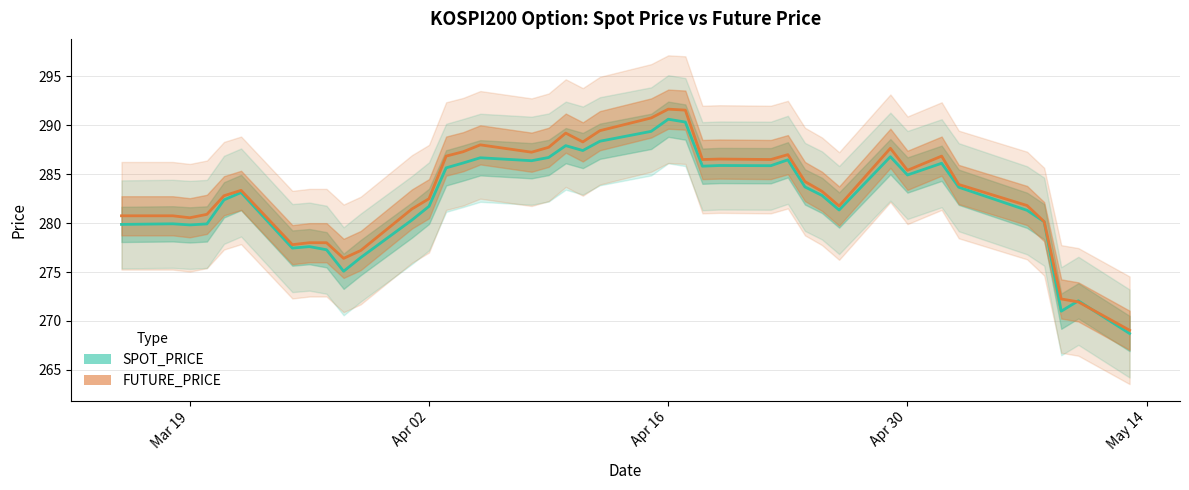

Rank the series by their average value, from highest to lowest.

FUTURE_PRICE, SPOT_PRICE